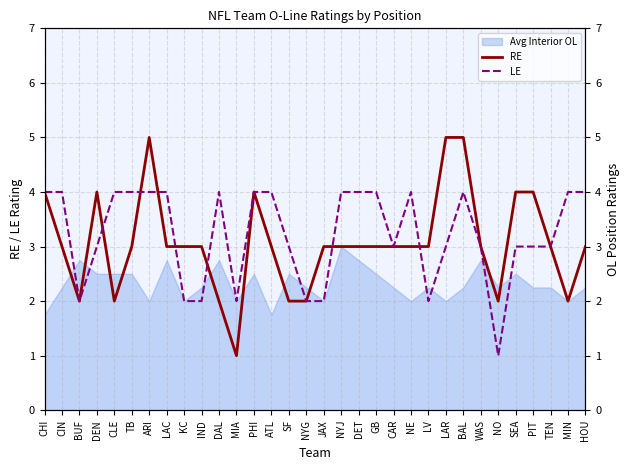

What is the sum of all RE values?

98